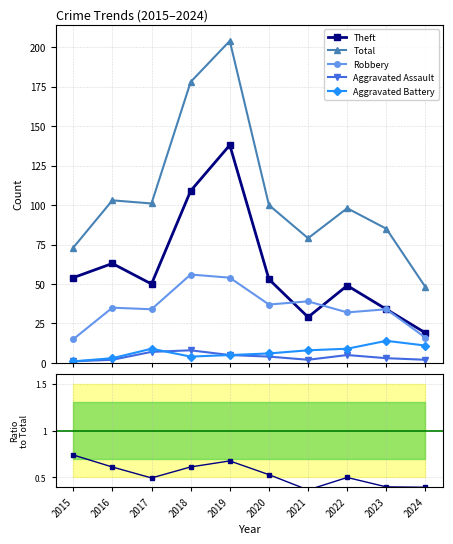

Reading left to right, extract all data points from this chart.

Theft: 2015=54.0	2016=63.0	2017=50.0	2018=109.0	2019=138.0	2020=53.0	2021=29.0	2022=49.0	2023=34.0	2024=19.0
Total: 2015=73.0	2016=103.0	2017=101.0	2018=178.0	2019=204.0	2020=100.0	2021=79.0	2022=98.0	2023=85.0	2024=48.0
Robbery: 2015=15.0	2016=35.0	2017=34.0	2018=56.0	2019=54.0	2020=37.0	2021=39.0	2022=32.0	2023=34.0	2024=16.0
Aggravated Assault: 2015=1.0	2016=2.0	2017=7.0	2018=8.0	2019=5.0	2020=4.0	2021=2.0	2022=5.0	2023=3.0	2024=2.0
Aggravated Battery: 2015=1.0	2016=3.0	2017=9.0	2018=4.0	2019=5.0	2020=6.0	2021=8.0	2022=9.0	2023=14.0	2024=11.0
Theft/Total: 2015=0.7	2016=0.6	2017=0.5	2018=0.6	2019=0.7	2020=0.5	2021=0.4	2022=0.5	2023=0.4	2024=0.4